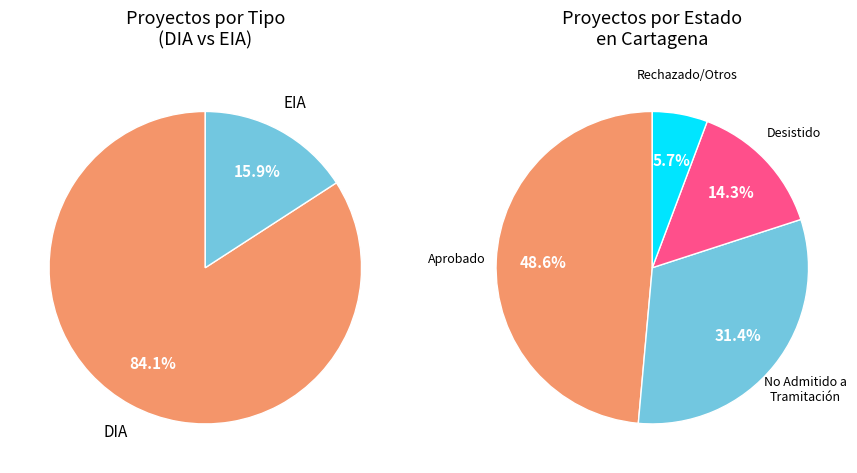

Approximately how many times larger is the value at EIA compared to DIA?

0.2